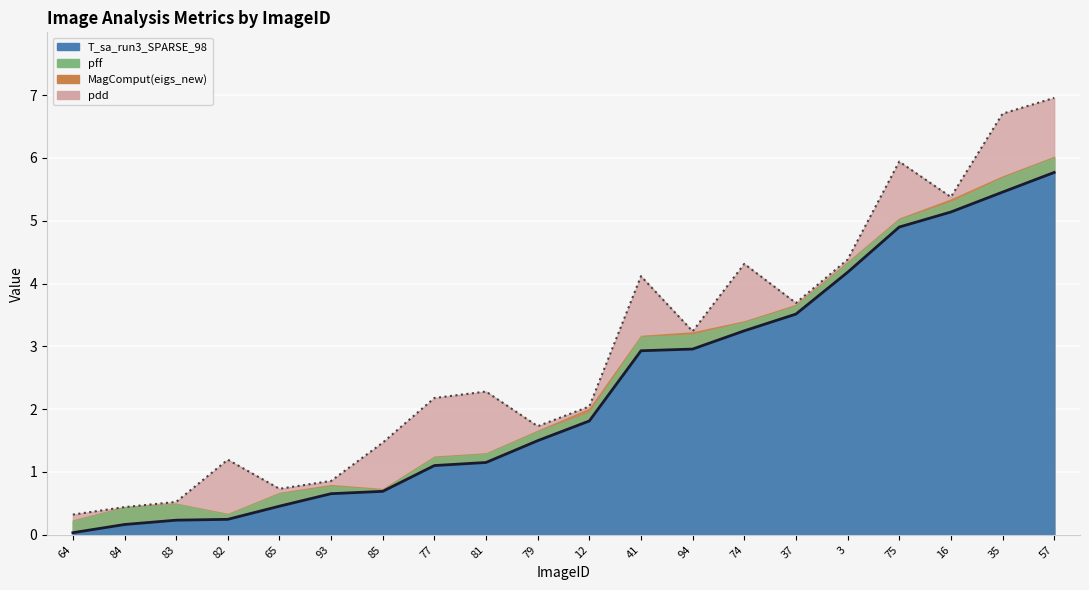

What is the sum of the MagComput(eigs_new) values at 16 and 77?

0.1